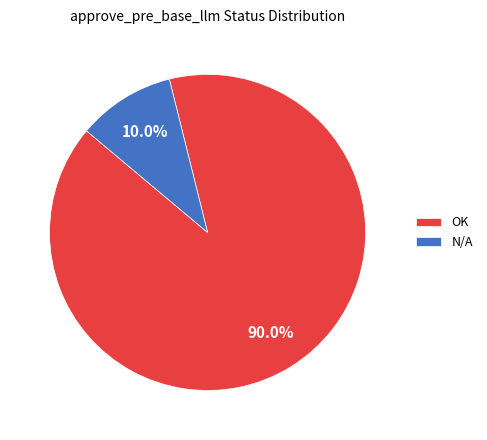

What percentage do OK and N/A together represent?

100.0%